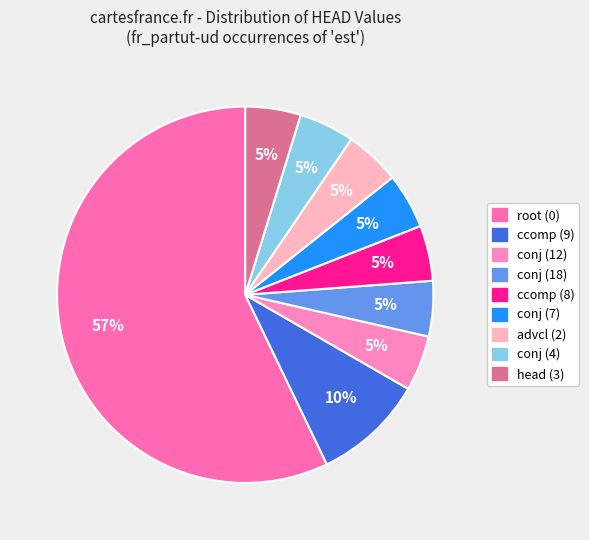

Count the number of slices in the pie.

9